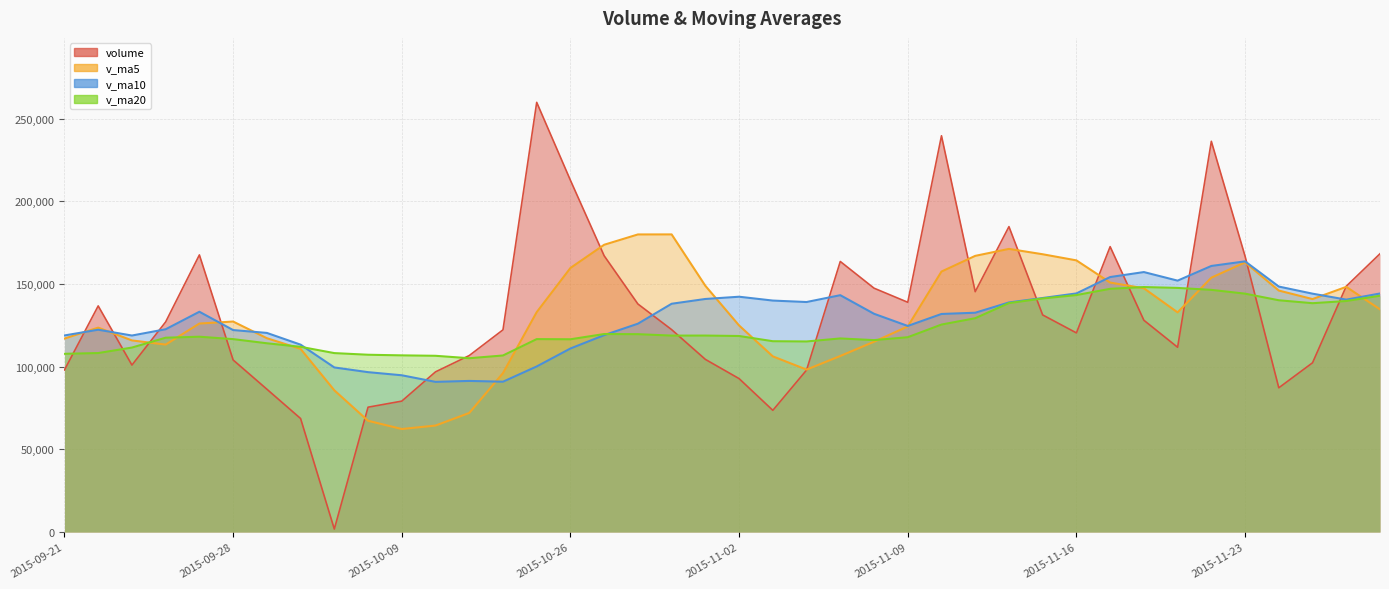

What is the sum of all volume values?

5234562.5